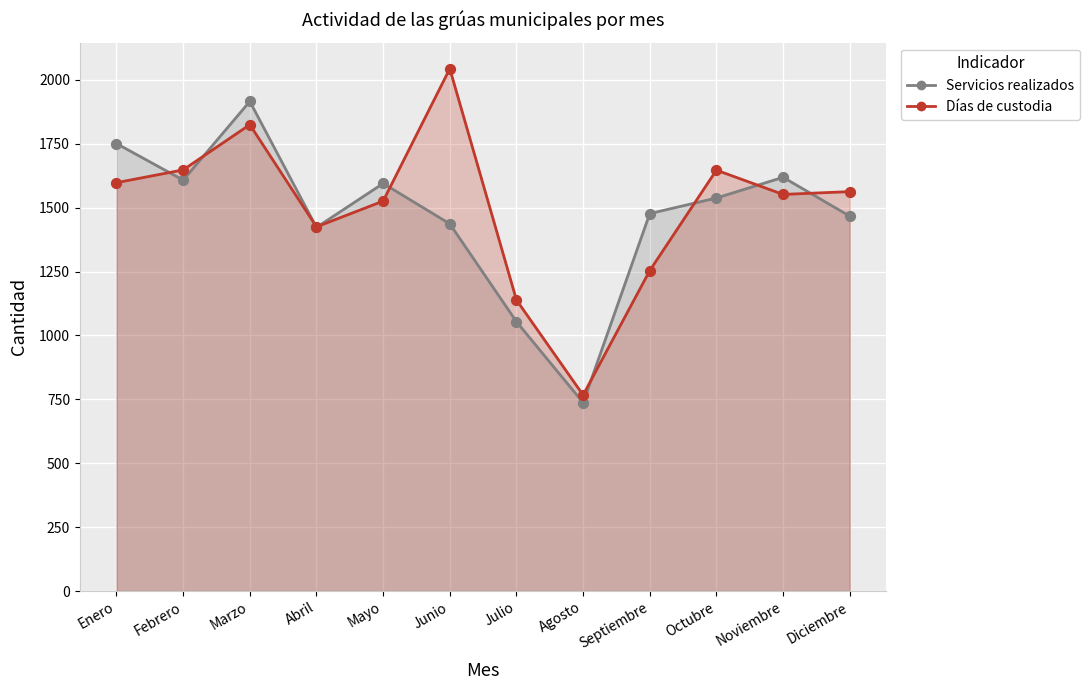

What are all the series names shown in the legend?

Servicios realizados, Días de custodia